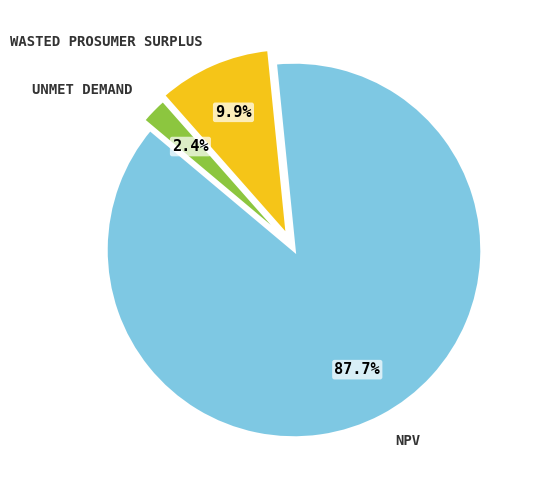

How many segments does this pie chart have?

3